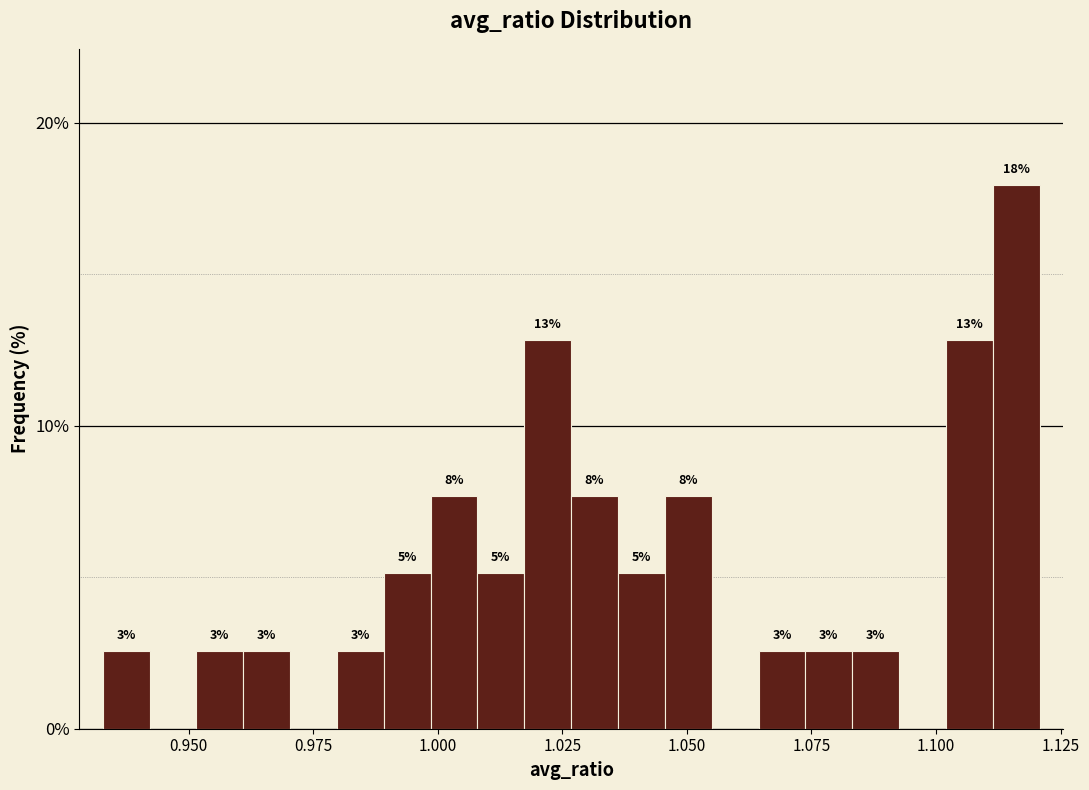

Around what value on the x-axis is the tallest bar? Give the approximate position of its centre, as read against the axis.

1.115